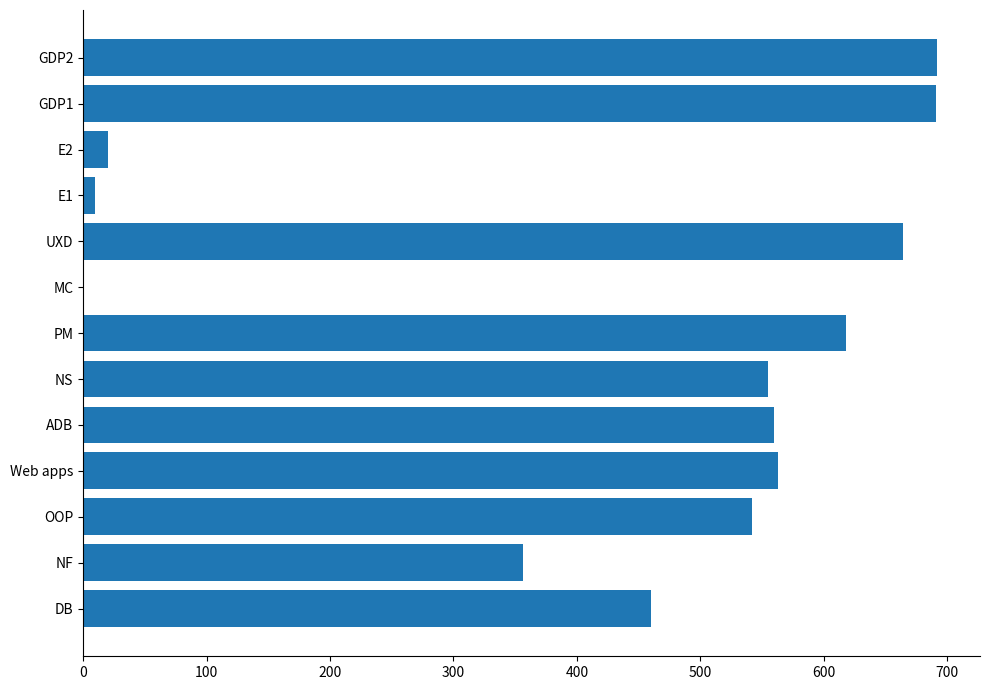

Are the bars horizontal?

Yes